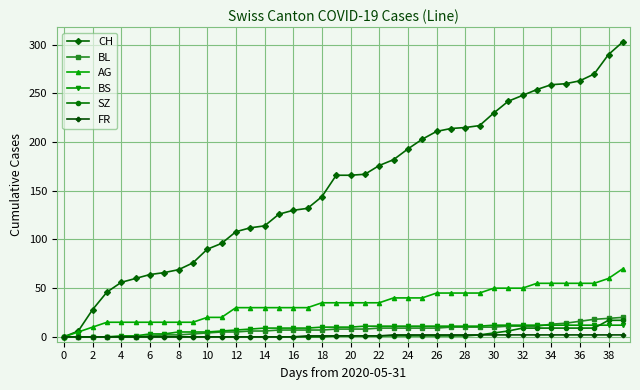

What is the highest value of the CH series?

303